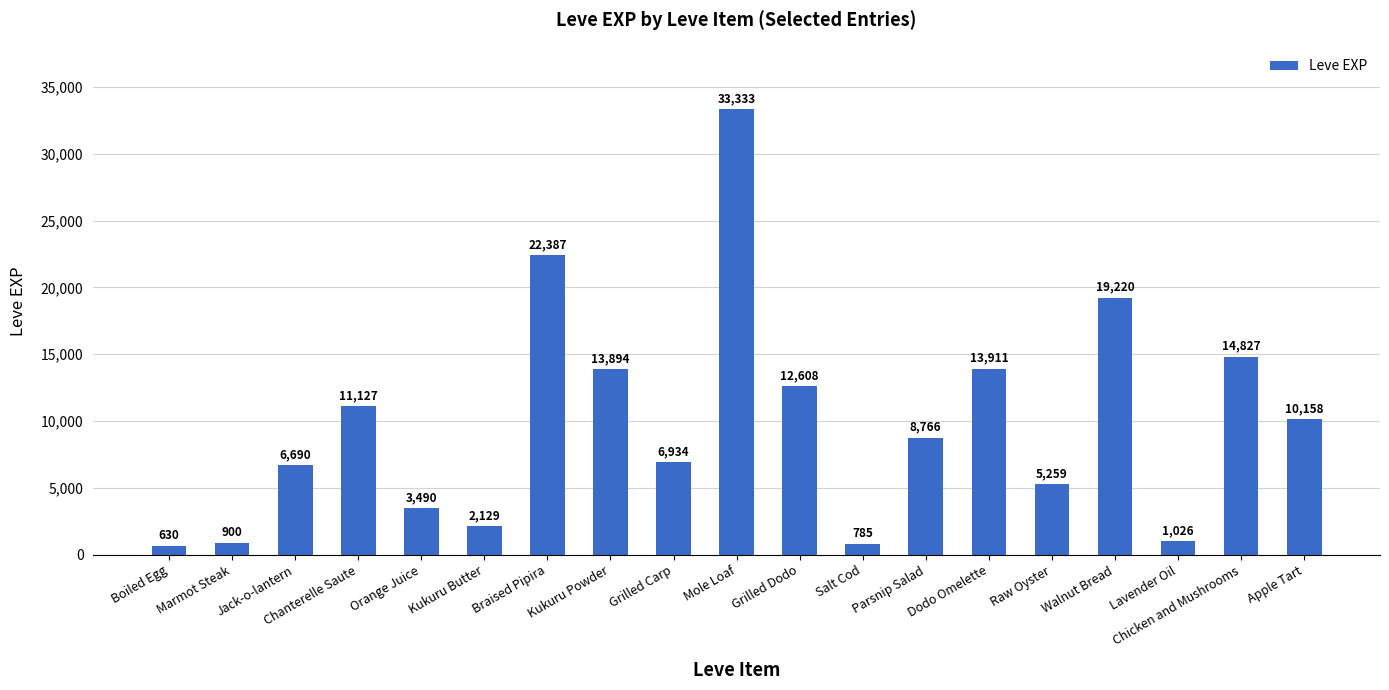

Which has a higher value, Jack-o-lantern or Mole Loaf?

Mole Loaf